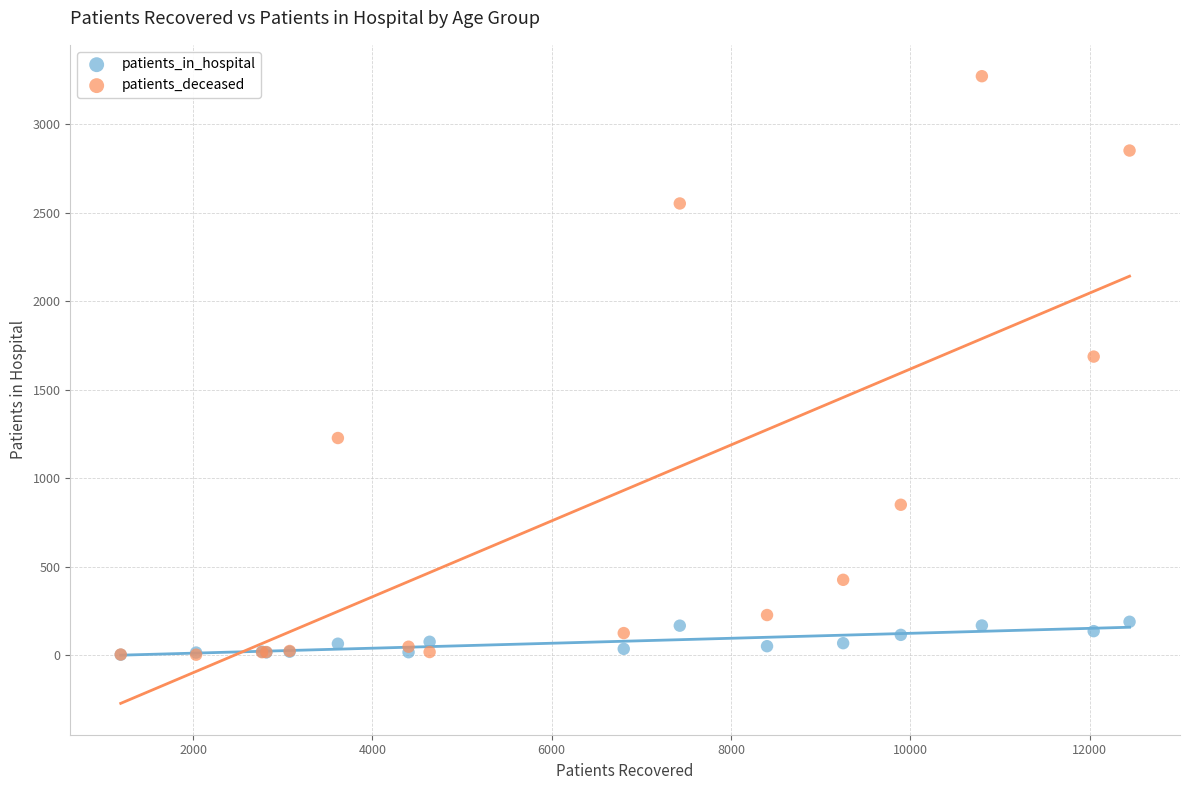

In the patients_deceased series, what Y value is closest to 1637?

1687